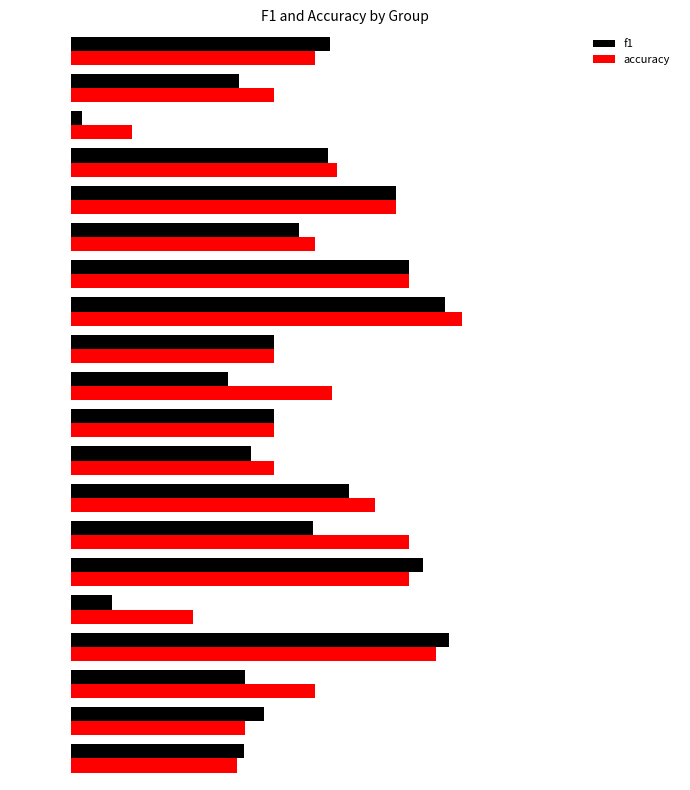

What are all the series names shown in the legend?

f1, accuracy